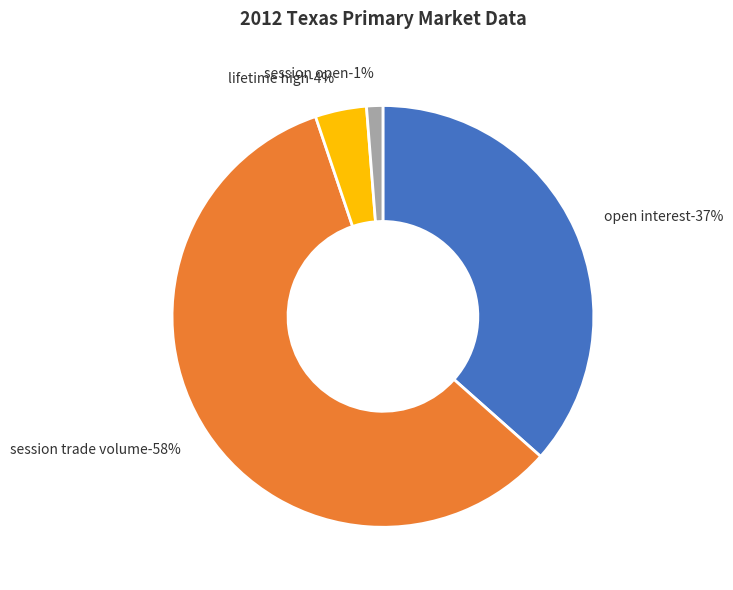

Combined, do lifetime high (63) and session open (20) account for over 50%?

No